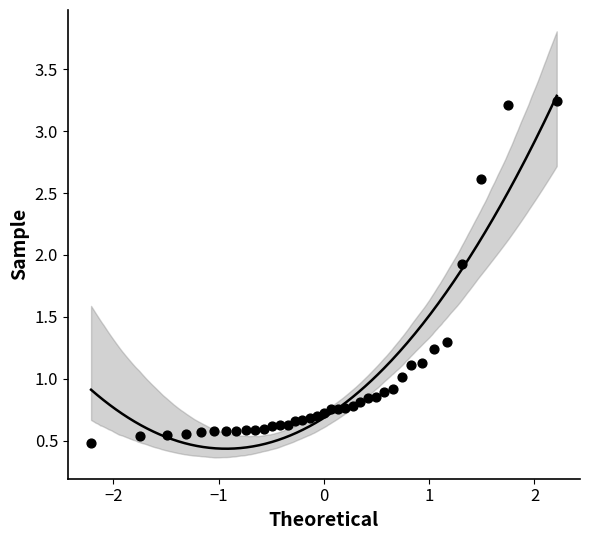

What is the range of Y values (max minus min)?

2.8